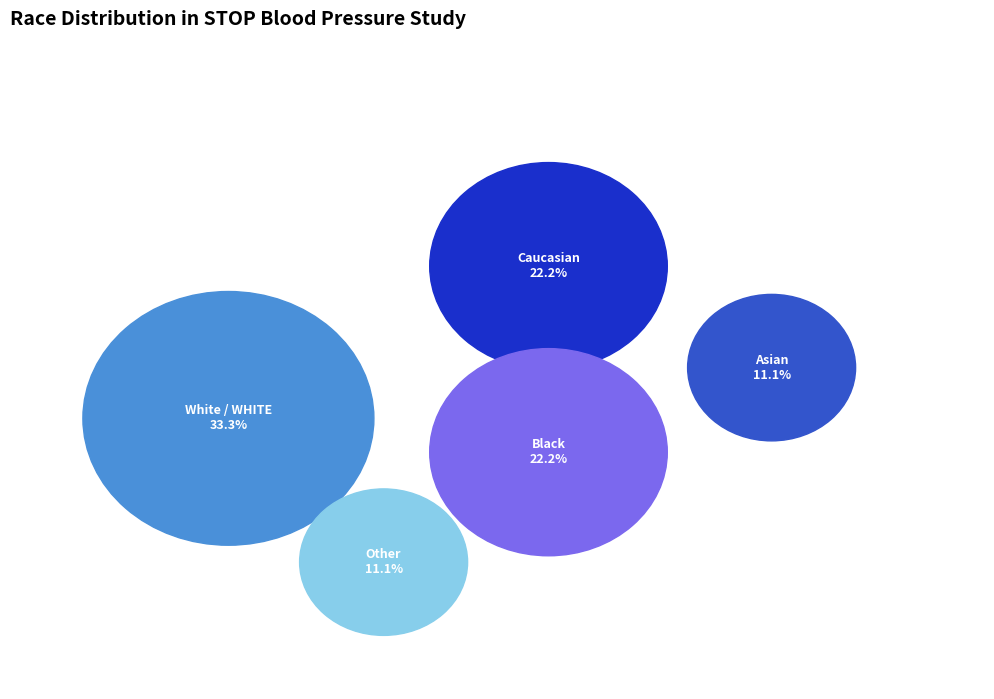

Is it true that Other is 11% of the pie?

True